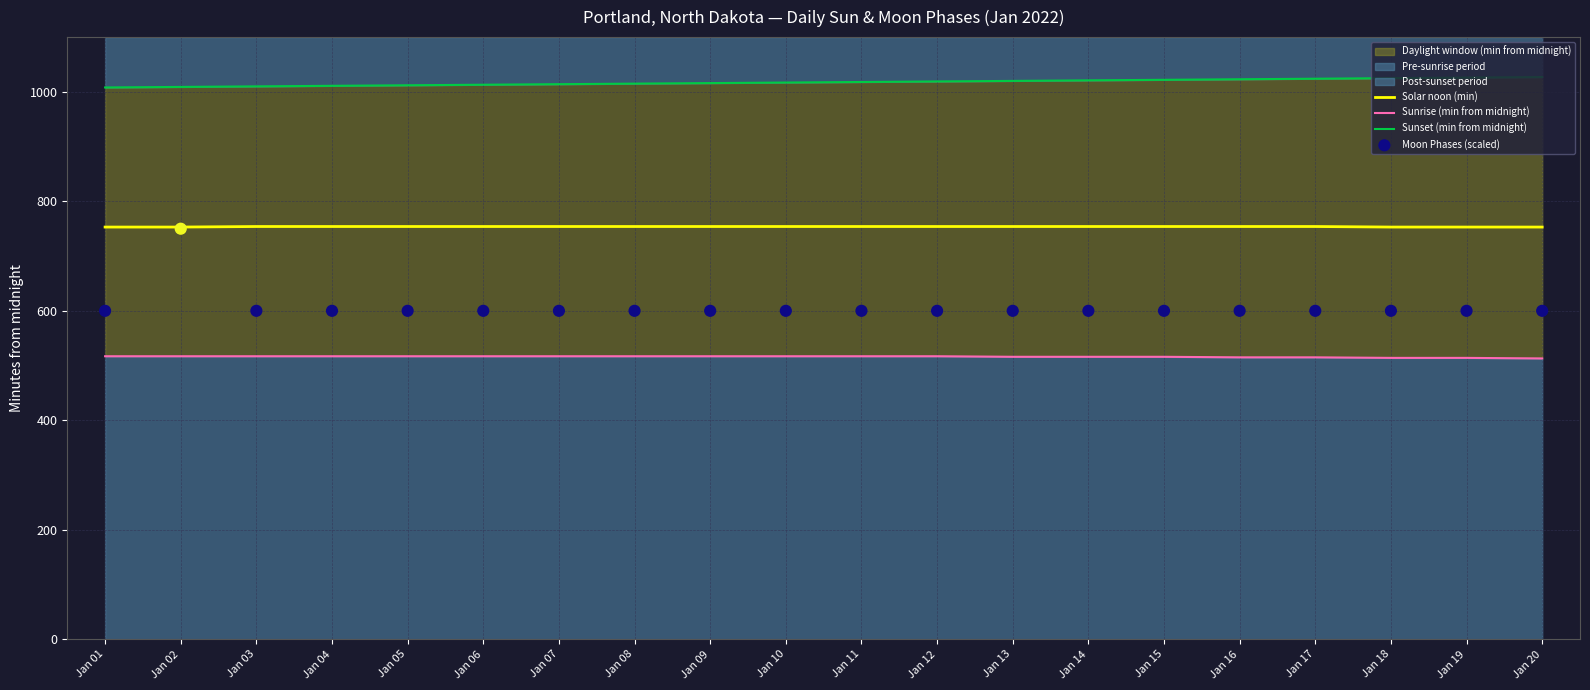

Which series has the largest total across all categories?

Sunset (min from midnight)